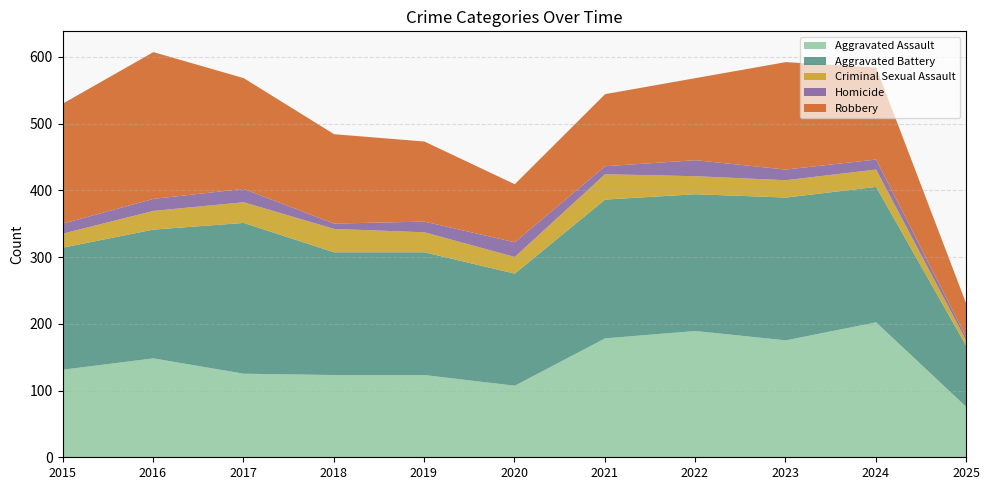

True or false: Aggravated Battery has more than 0 points higher than both neighbors.

True